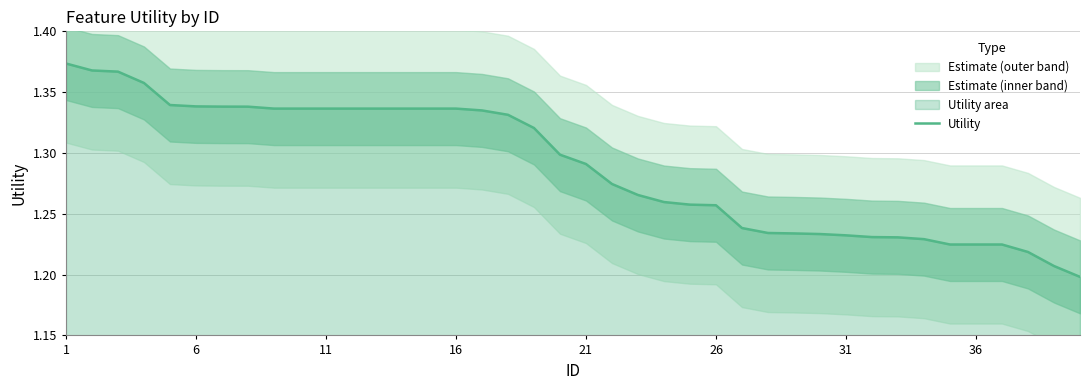

What is the value of the 38th point from the left?

1.2